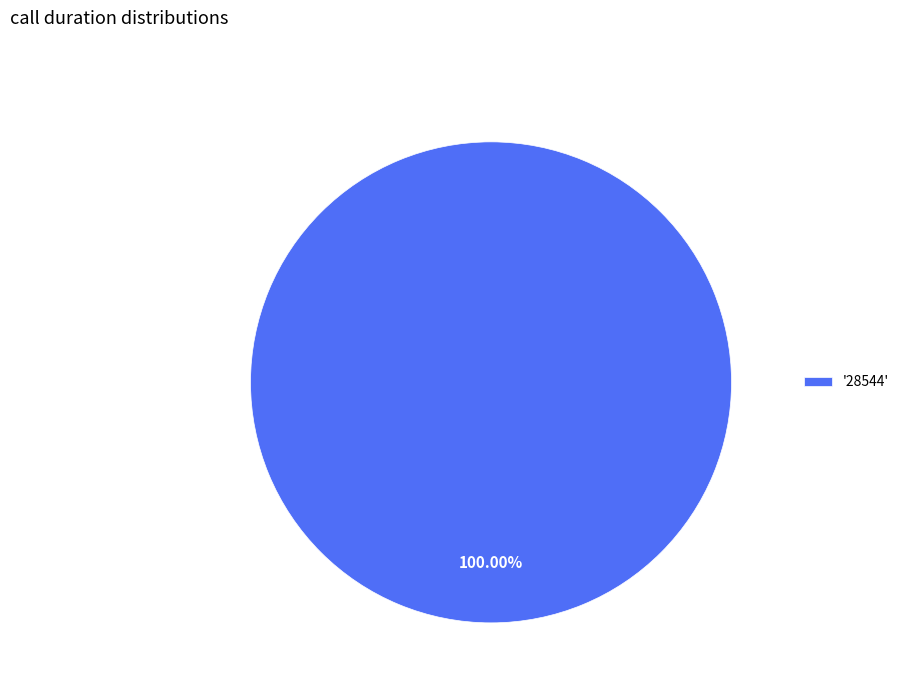

How many slices are in this pie chart?

1